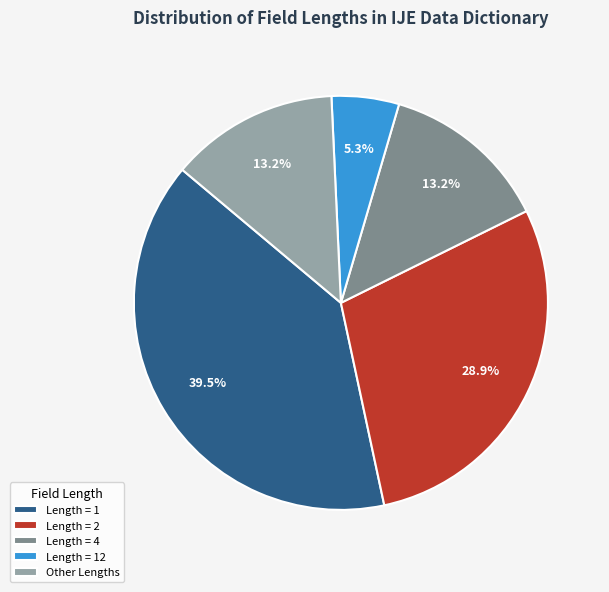

How many slices are in this pie chart?

5